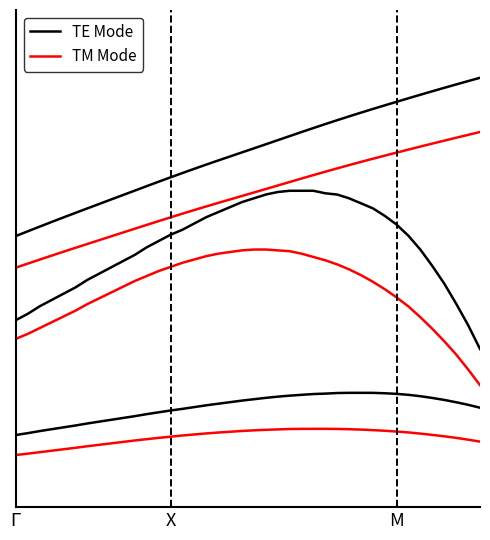

What is the difference between the maximum and minimum values in the TE Mode series?

0.3